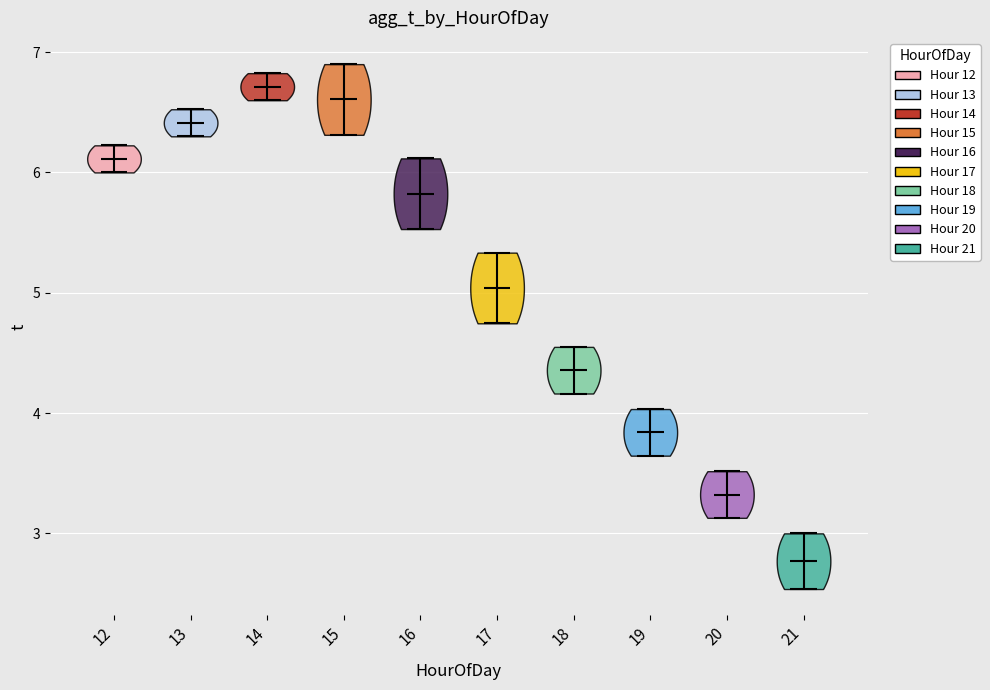

Reading left to right, read every violin against the y-axis: where its median line is, and the lowest and highest points it reaches. The values are not printed on the chart, so give them approximately, as read against the axis.

12: median line 6.1, lowest point 6.0, highest point 6.2
13: median line 6.4, lowest point 6.3, highest point 6.5
14: median line 6.7, lowest point 6.6, highest point 6.8
15: median line 6.6, lowest point 6.3, highest point 6.9
16: median line 5.8, lowest point 5.5, highest point 6.1
17: median line 5.0, lowest point 4.7, highest point 5.3
18: median line 4.4, lowest point 4.2, highest point 4.6
19: median line 3.8, lowest point 3.6, highest point 4.0
20: median line 3.3, lowest point 3.1, highest point 3.5
21: median line 2.8, lowest point 2.5, highest point 3.0